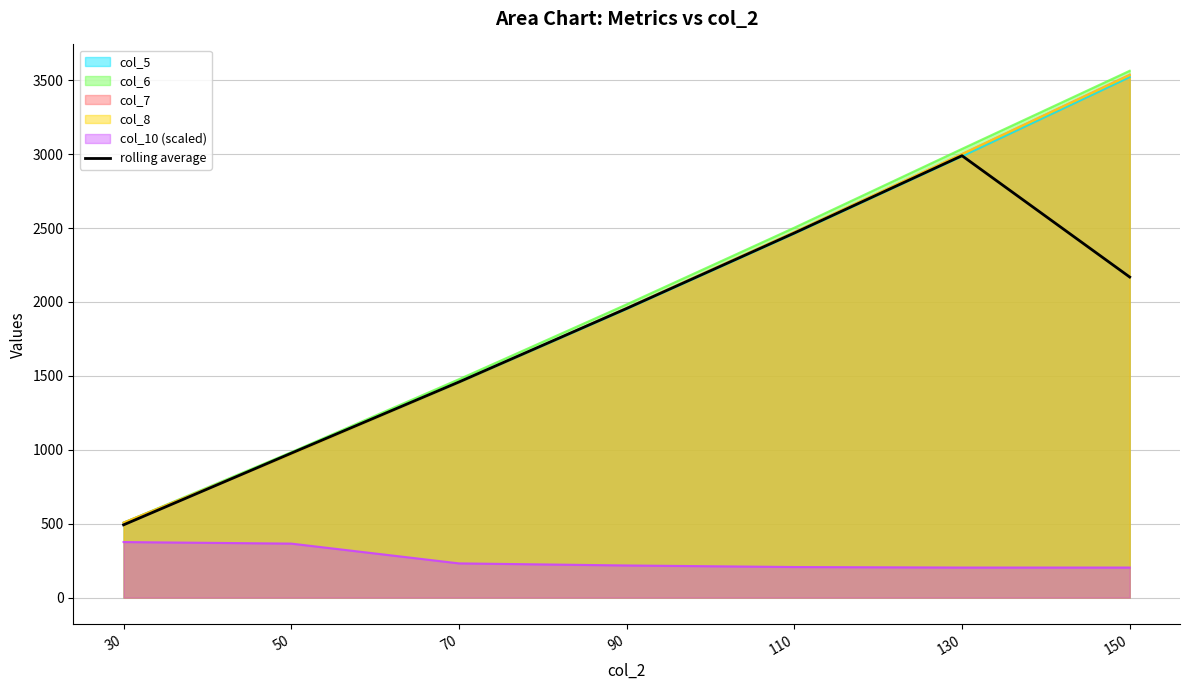

Is it true that the value at 70 is 1458.8?

True